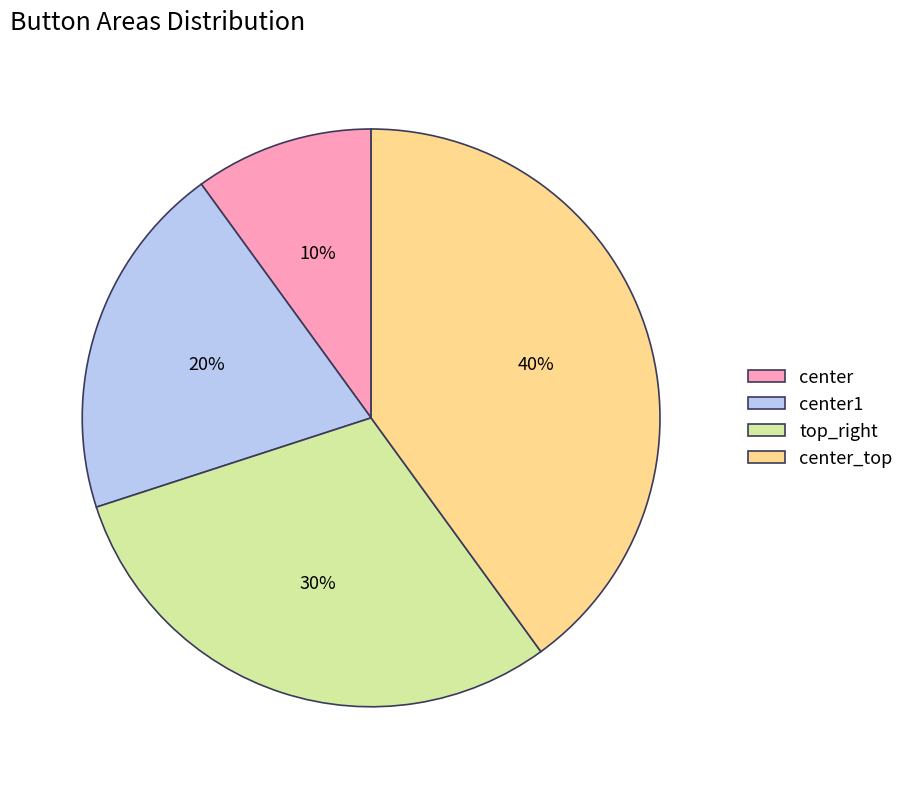

What is the largest slice in the pie chart?

center_top